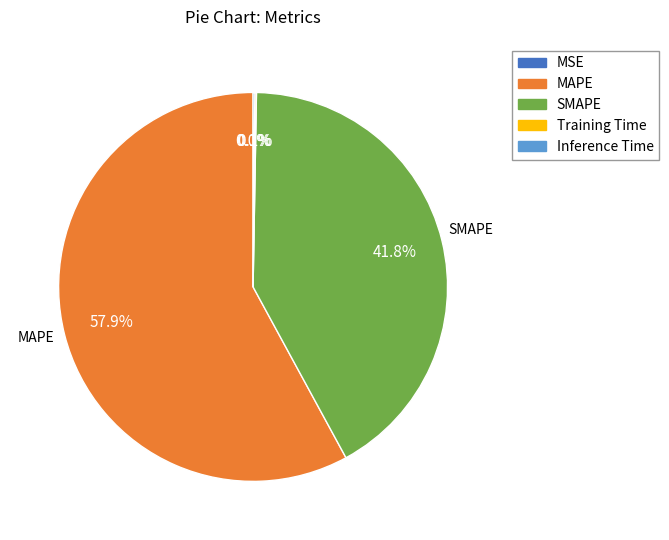

Combined, do Inference Time and Training Time account for over 50%?

No